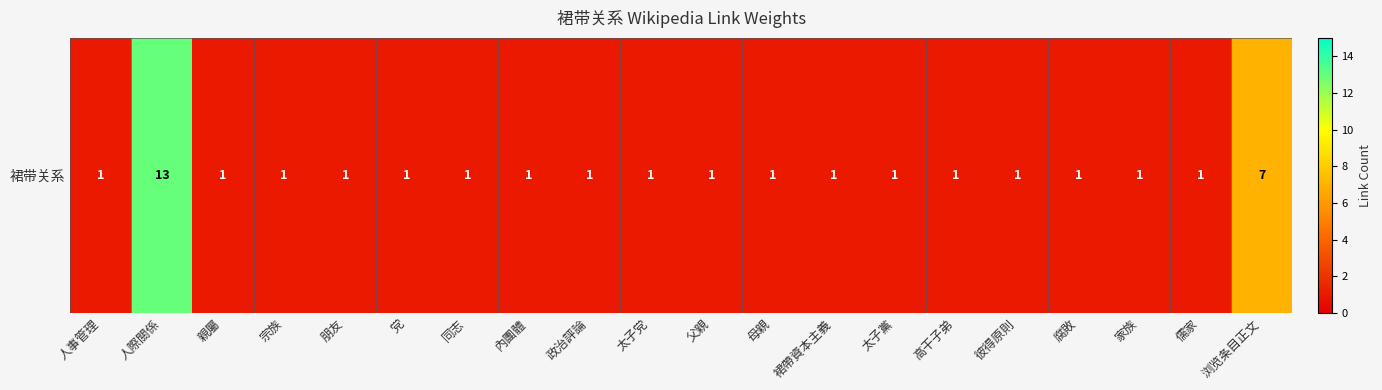

List the labels in order of value, smallest first.

人事管理, 親屬, 宗族, 朋友, 党, 同志, 內團體, 政治評論, 太子党, 父親, 母親, 裙帶資本主義, 太子黨, 高干子弟, 彼得原則, 腐敗, 家族, 儒家, 浏览条目正文, 人際關係